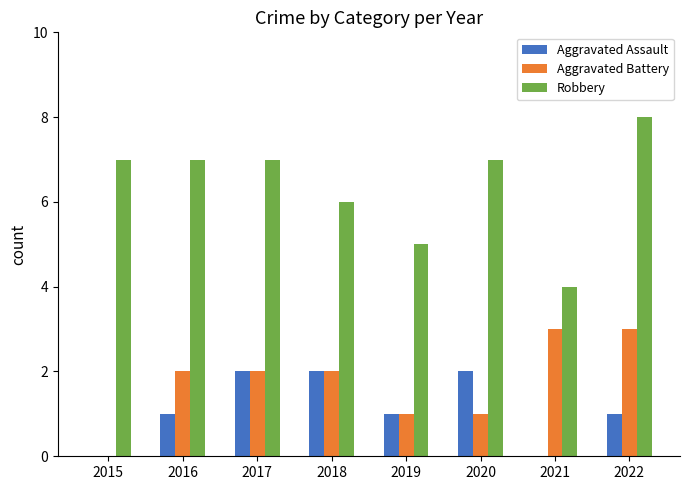

Are the bars grouped side by side (vs. stacked)?

Yes